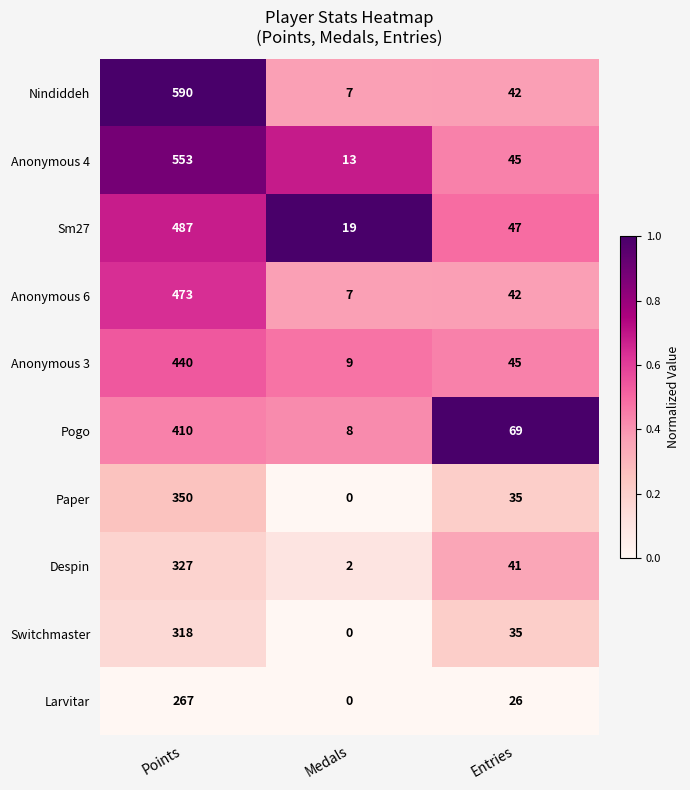

Rank the series by their maximum value, from lowest to highest.

Larvitar, Switchmaster, Despin, Paper, Pogo, Anonymous 3, Anonymous 6, Sm27, Anonymous 4, Nindiddeh